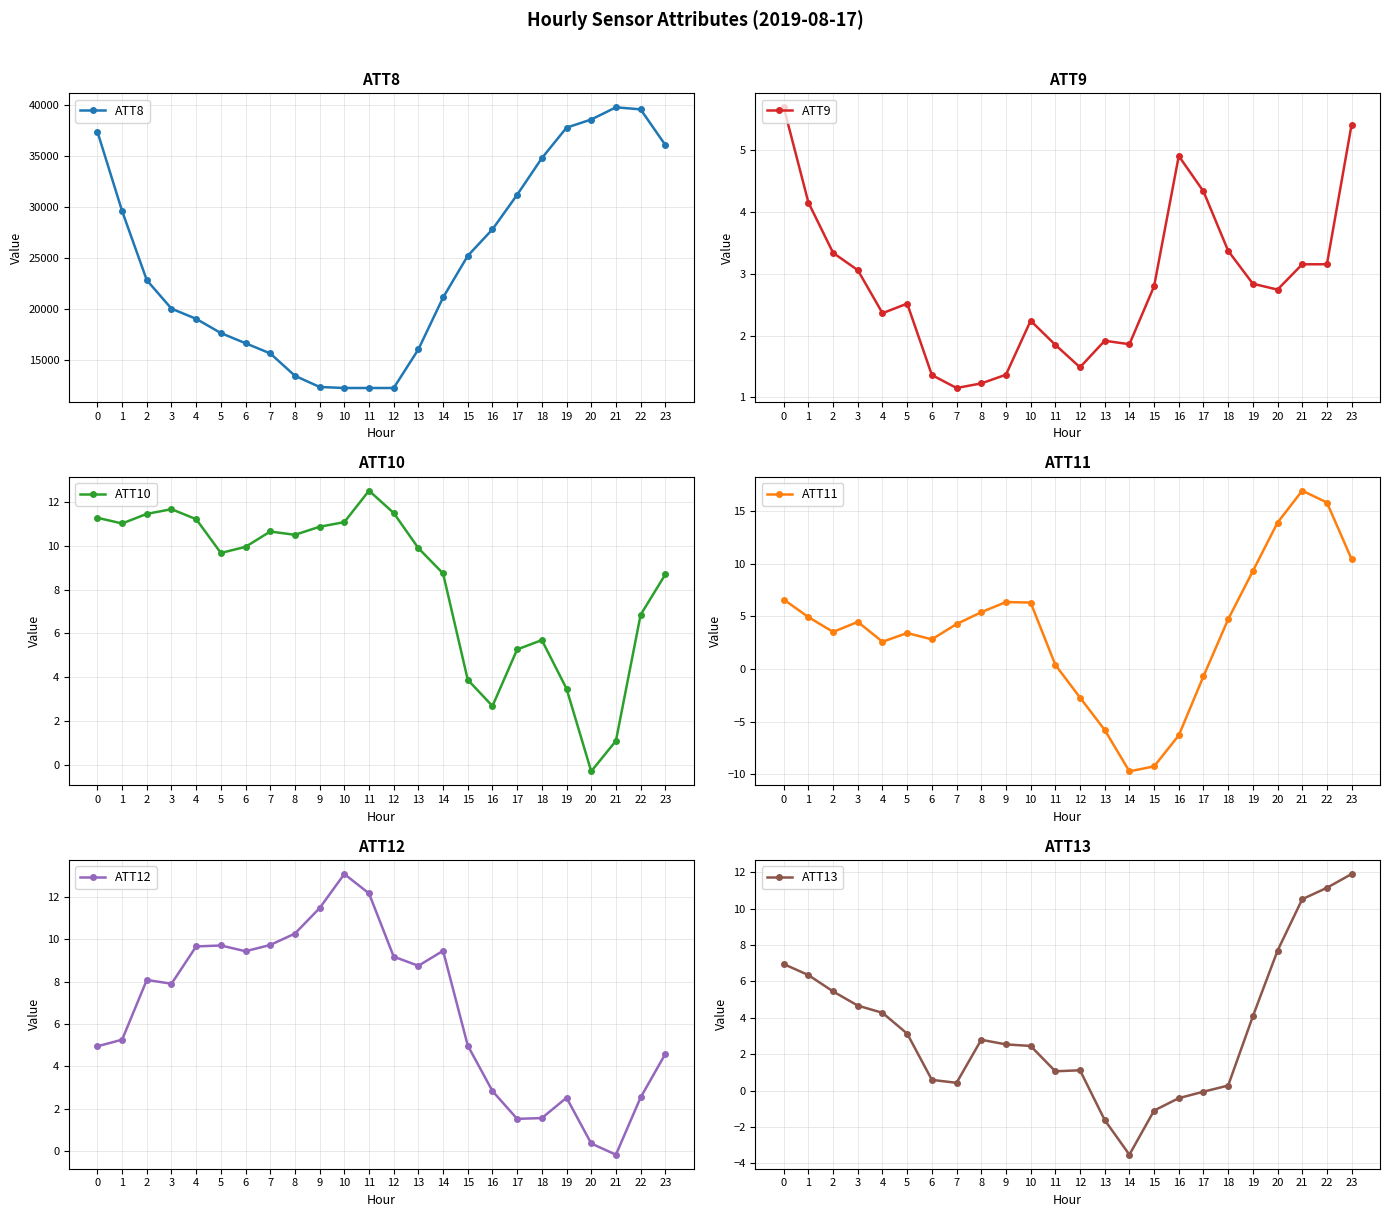

Which has a higher value, 16 or 15?

16